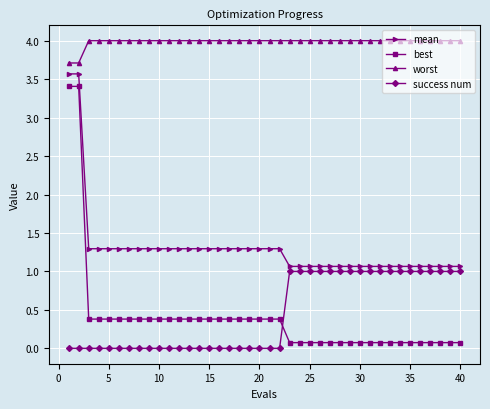

True or false: success num and mean intersect in this chart.

False